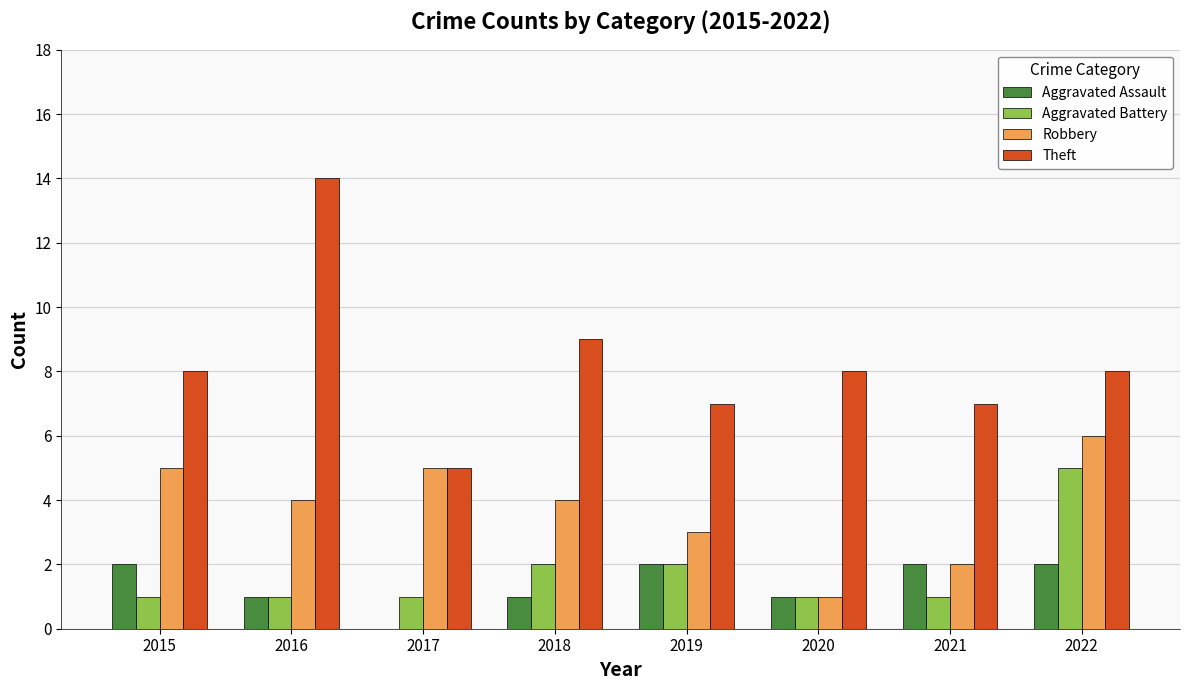

The Theft series shows 5 at 2022. True or false?

False